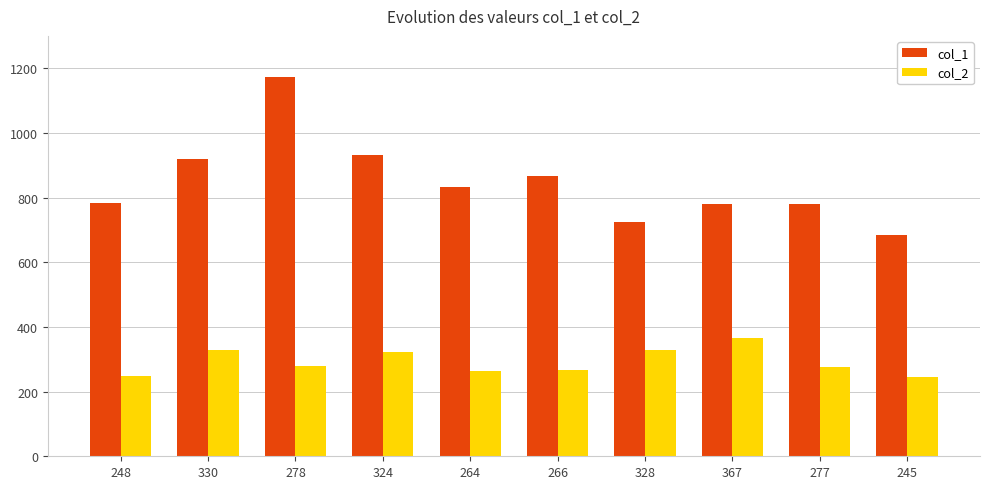

Rank the series by their average value, from lowest to highest.

col_2, col_1